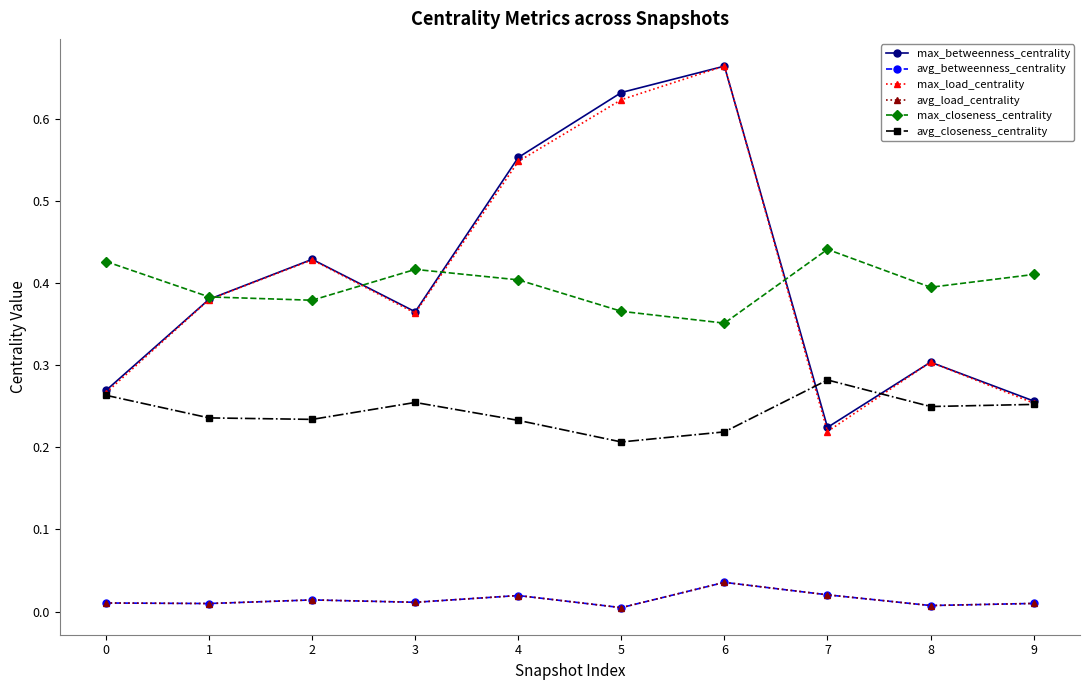

Is this an area chart (filled region under the line)?

No